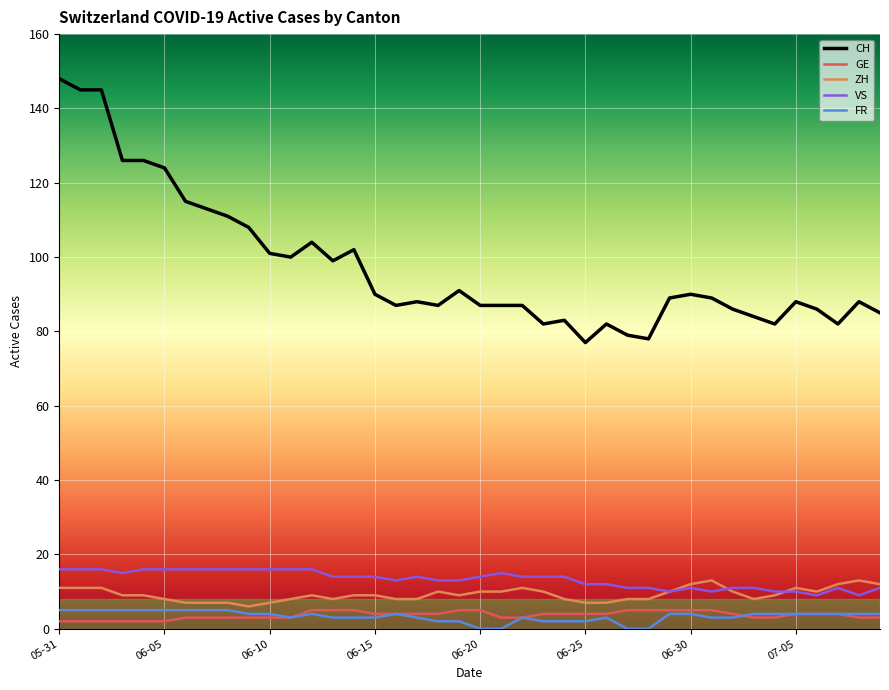

Which series has the largest total across all categories?

CH